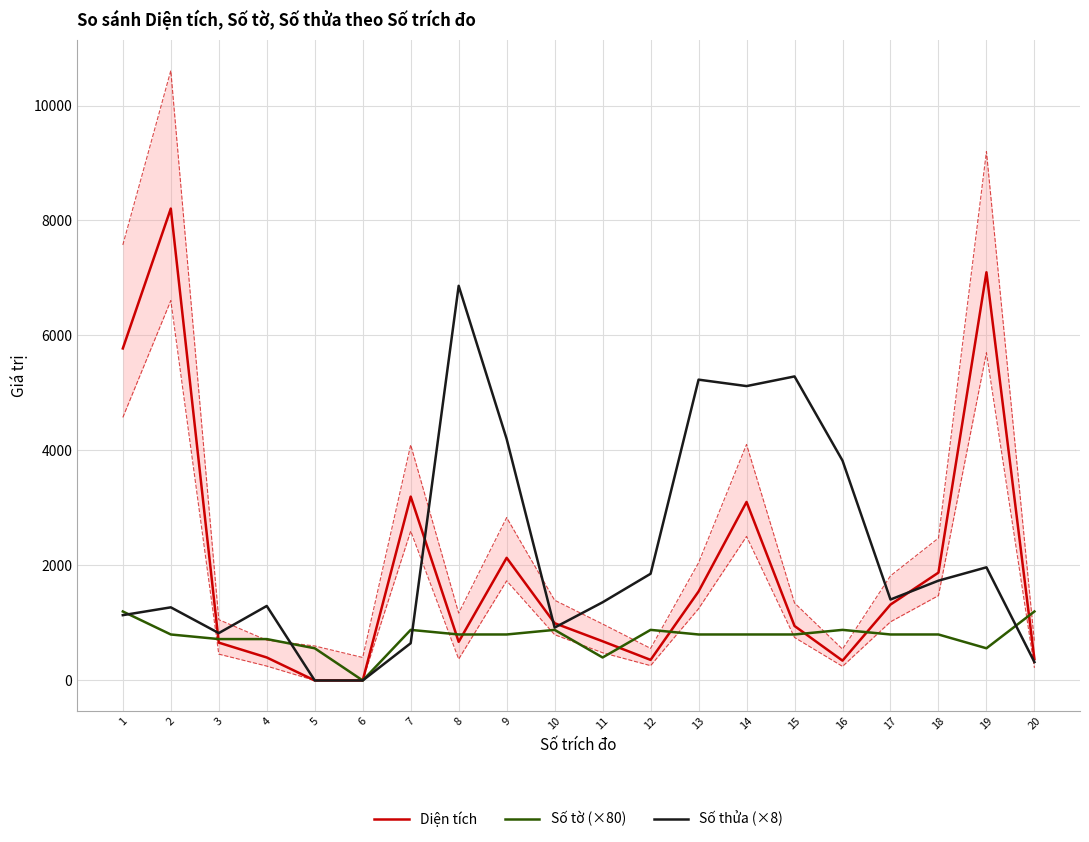

Which series has the largest total across all categories?

Số thửa (×8)